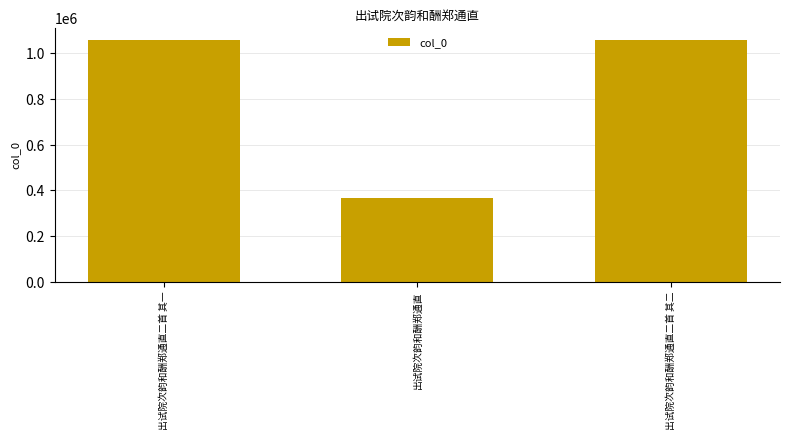

What is the sum of all values?

2480107